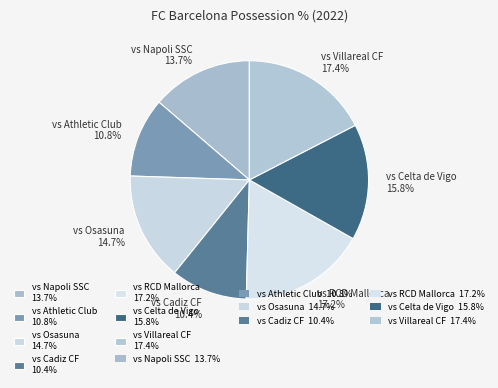

Does any single category account for the majority?

No